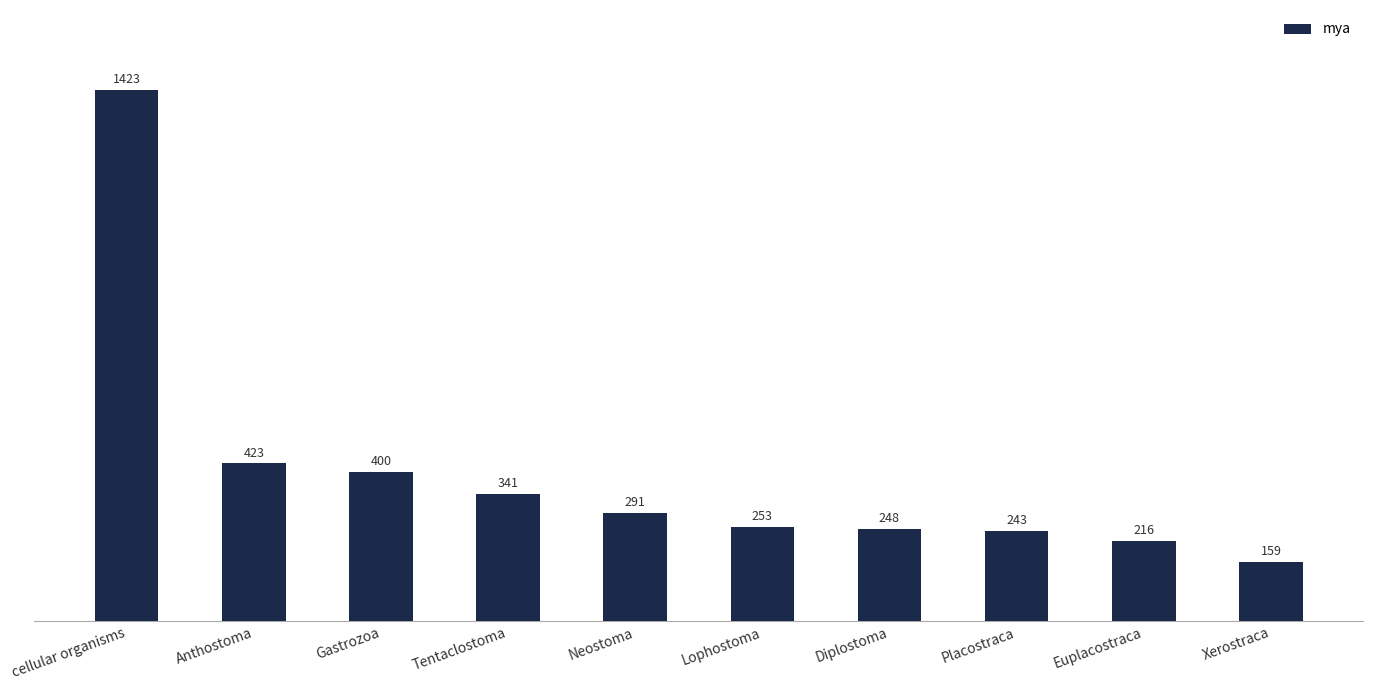

The value at Neostoma is 439. True or false?

False